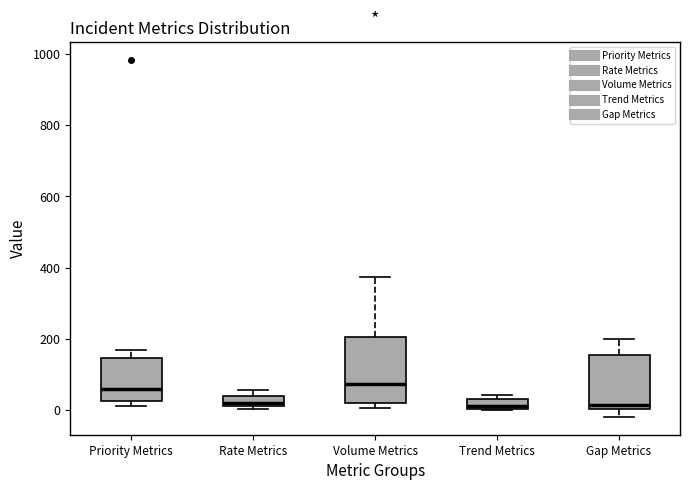

Which box is the tallest, from its lower edge to its upper edge?

Volume Metrics